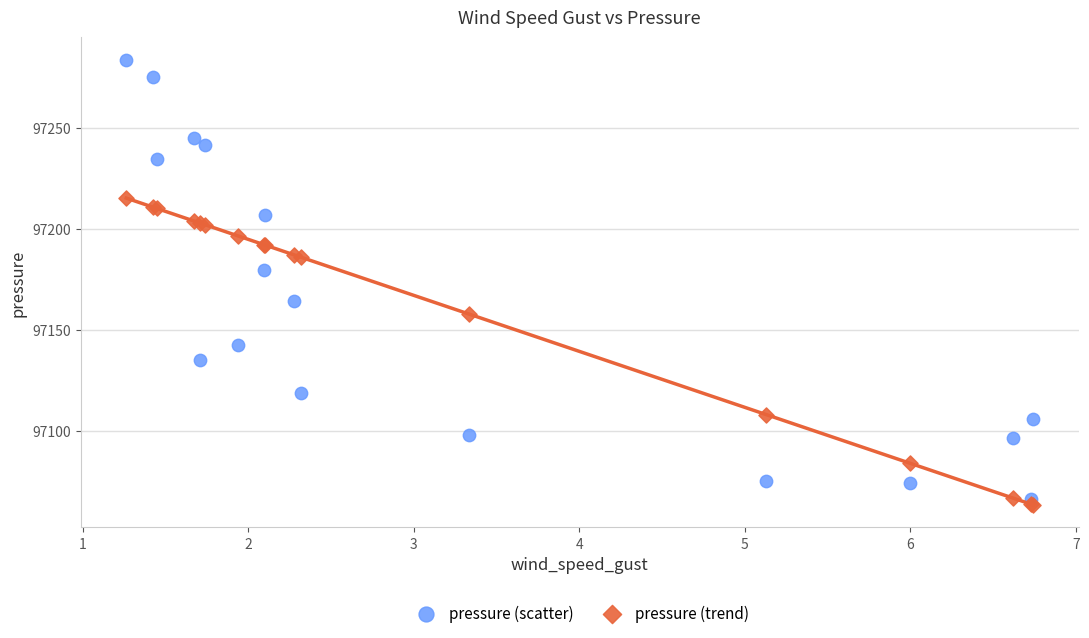

Which series has the widest spread of Y values?

pressure (scatter)